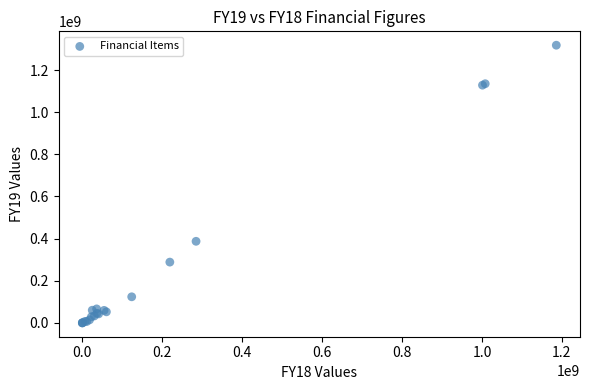

What Y value in the scatter plot is closest to 658843190?

386998934